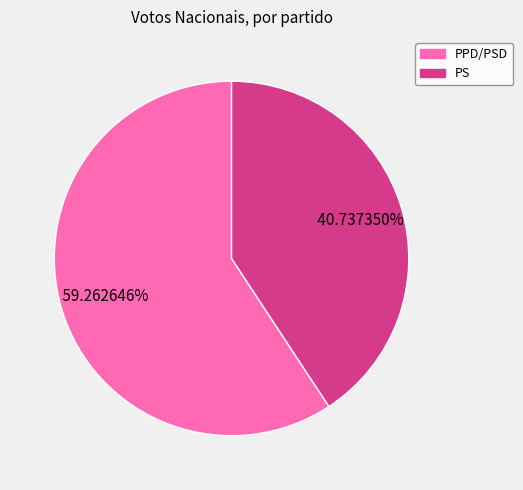

Which category has the smallest portion of the pie?

PS